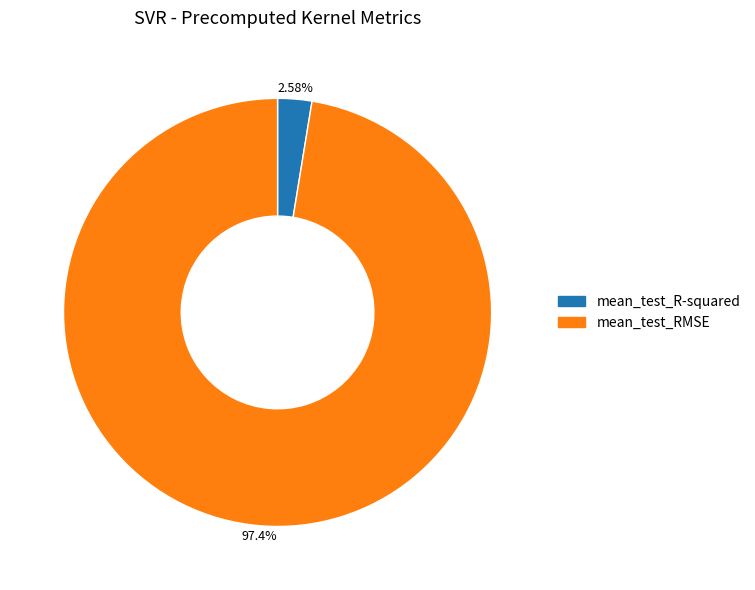

What is the largest slice in the pie chart?

mean_test_RMSE